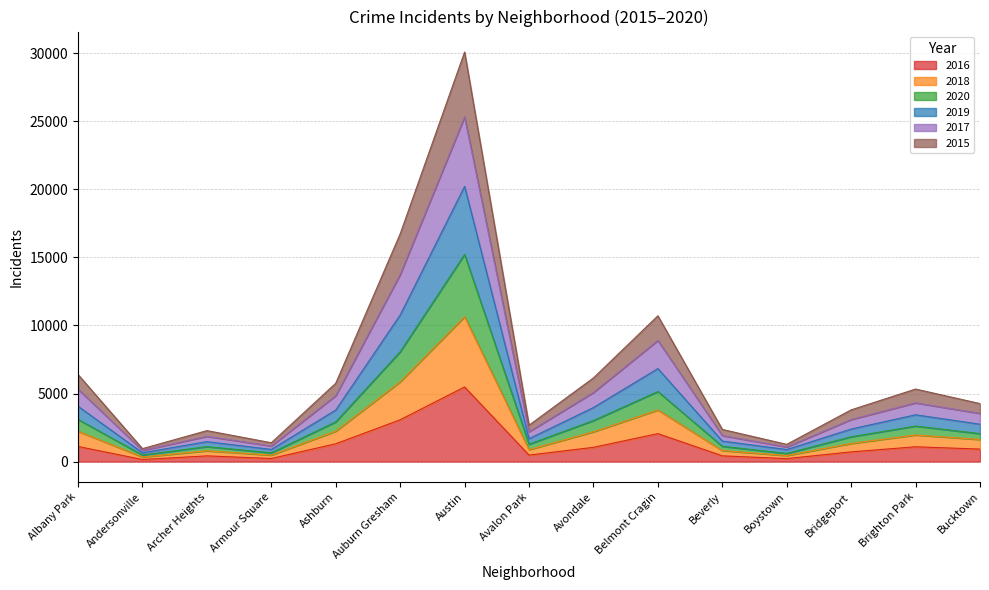

What position from the left is Albany Park?

1